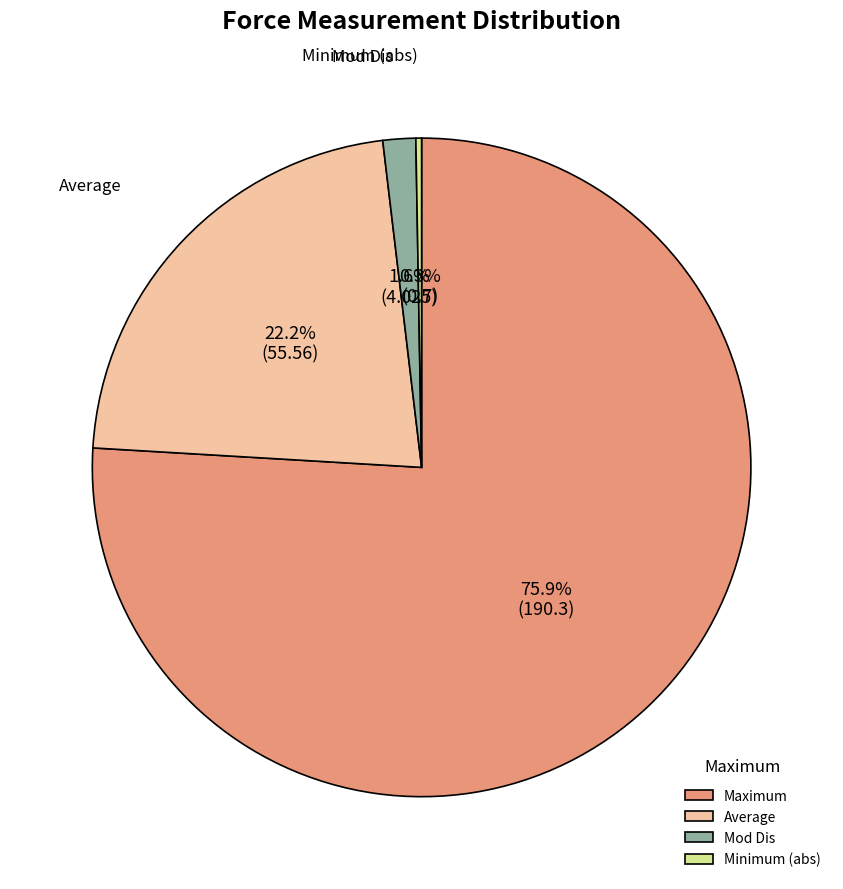

Which category has the biggest portion of the pie?

Maximum